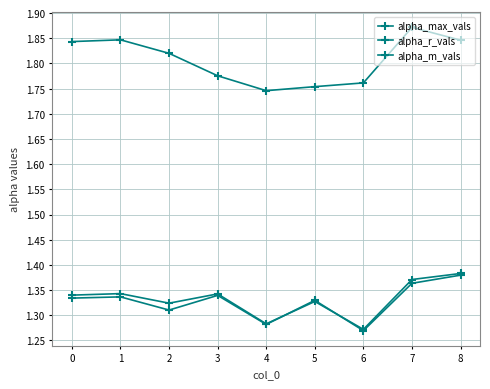

What is the approximate value of alpha_r_vals at 7?

1.4